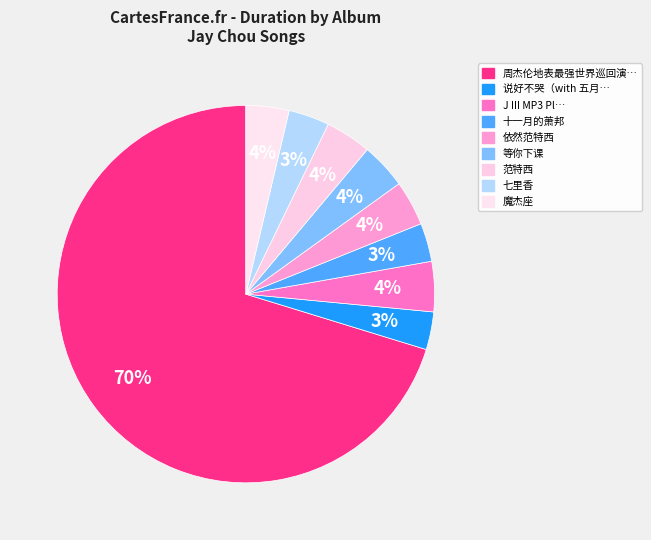

Count the number of slices in the pie.

9